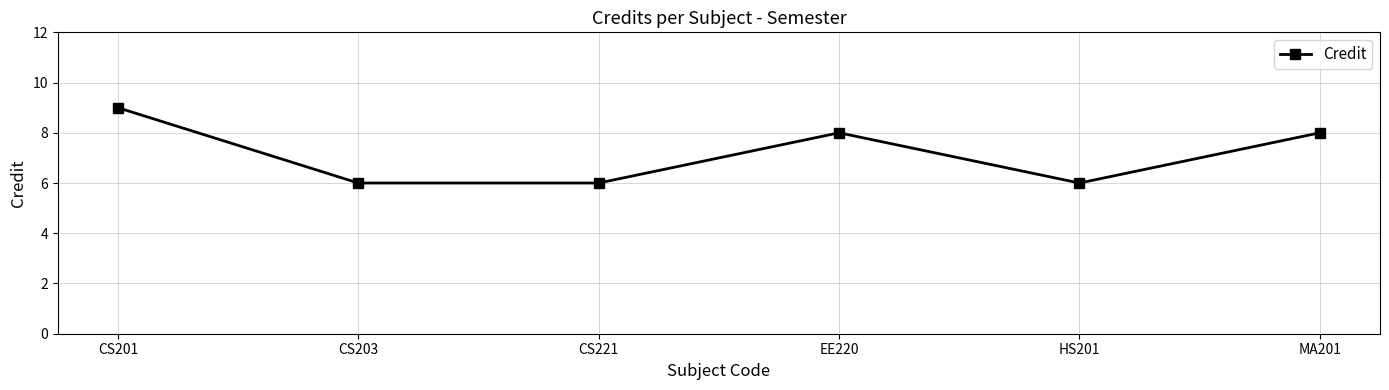

What is the maximum value shown in the chart?

9